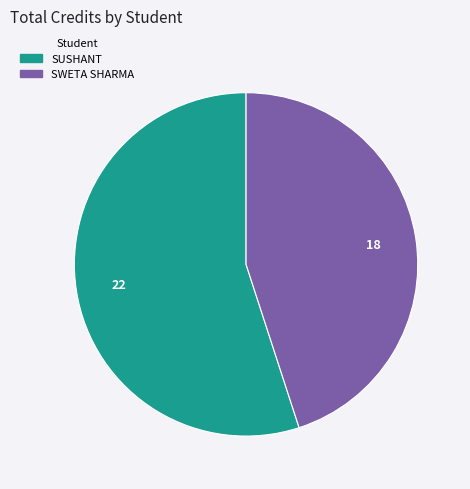

How many slices are in this pie chart?

2